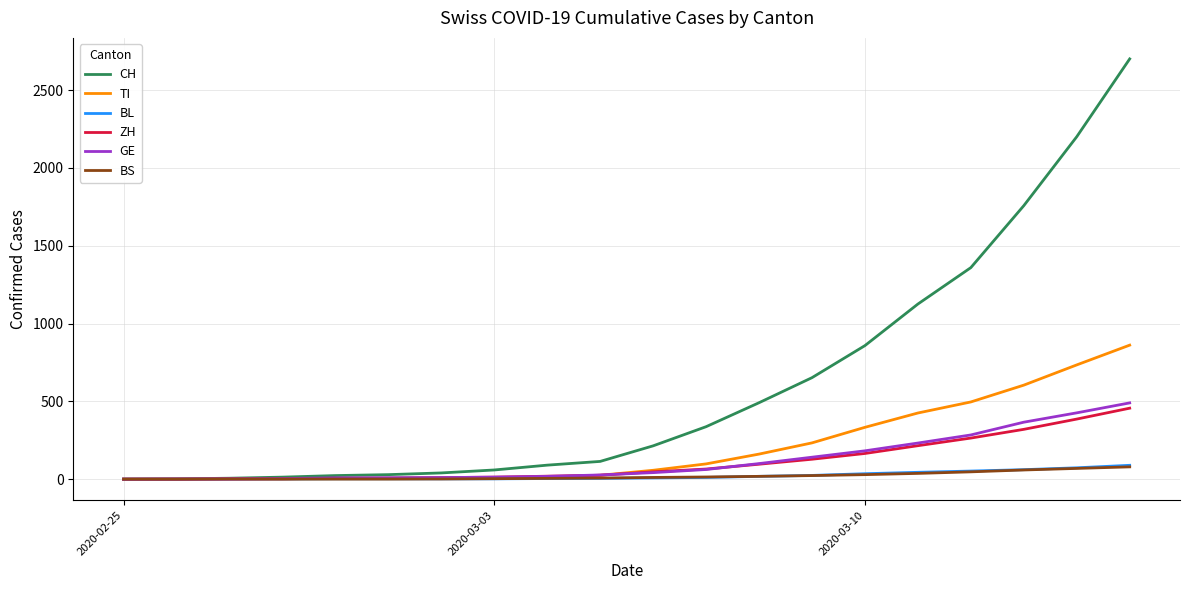

What is the greatest value displayed?

2700